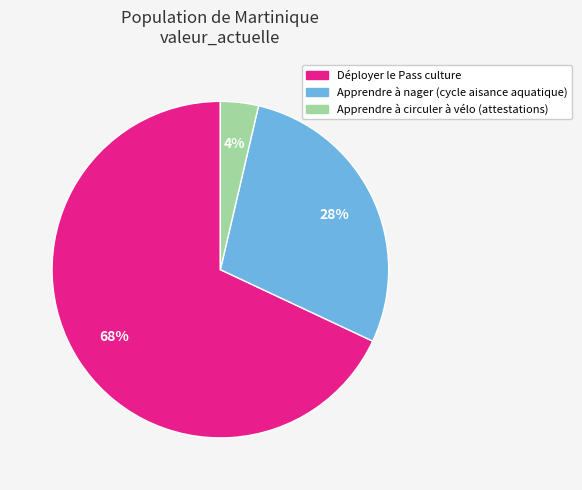

To the nearest percent, what portion does Déployer le Pass culture represent?

68%